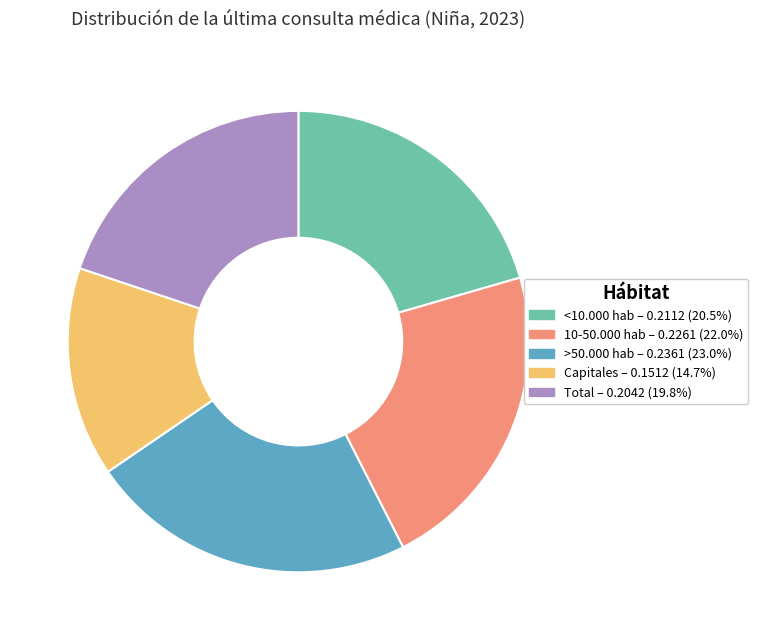

Does <10.000 hab account for over 50% of the chart?

No